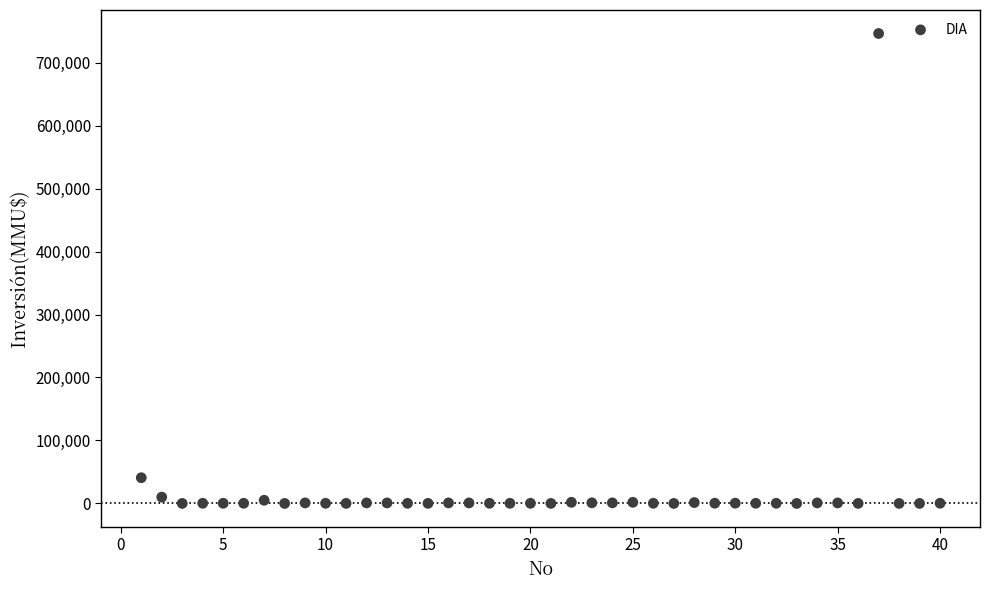

What Y value in the scatter plot is closest to 373159?

40815